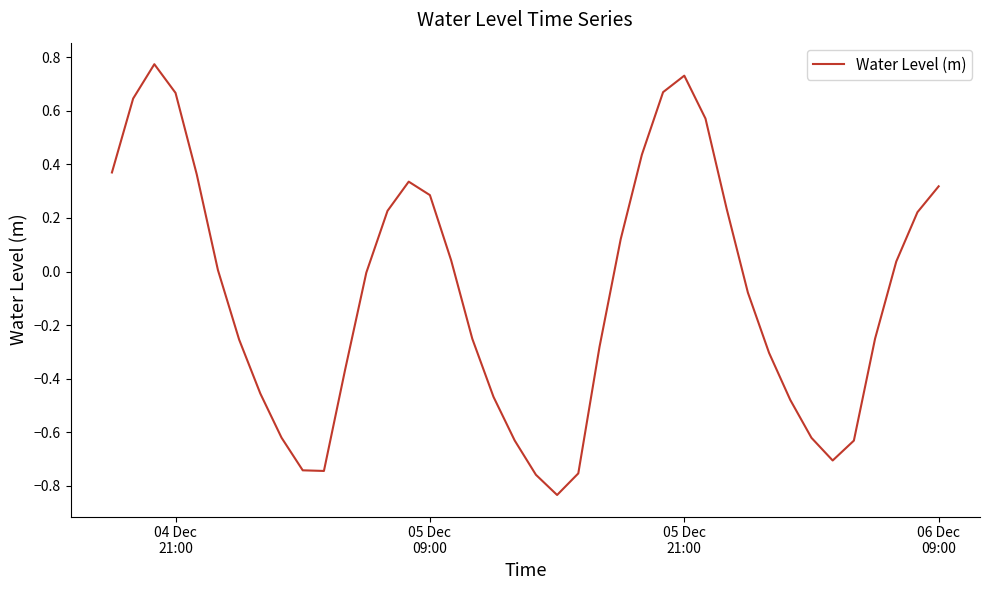

Reading right to left, what are all the values shown in this chart?

0.3	0.2	0.0	-0.3	-0.6	-0.7	-0.6	-0.5	-0.3	-0.1	0.2	0.6	0.7	0.7	0.4	0.1	-0.3	-0.8	-0.8	-0.8	-0.6	-0.5	-0.3	0.0	0.3	0.3	0.2	-0.0	-0.4	-0.7	-0.7	-0.6	-0.5	-0.3	0.0	0.4	0.7	0.8	0.6	0.4